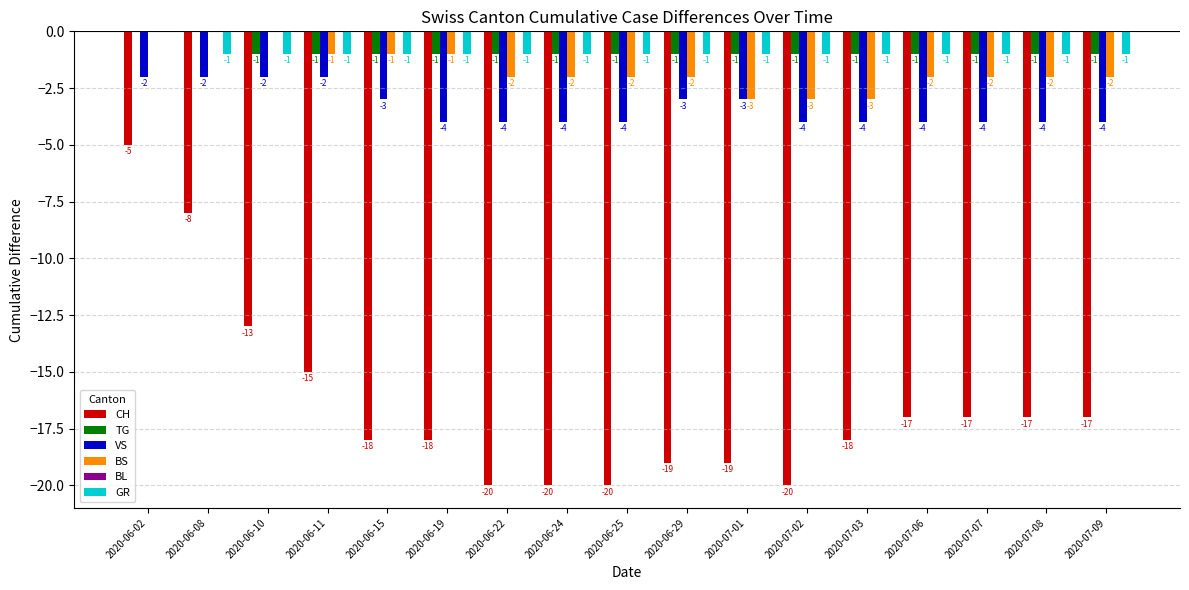

How many BS values are between -2 and -1?

11